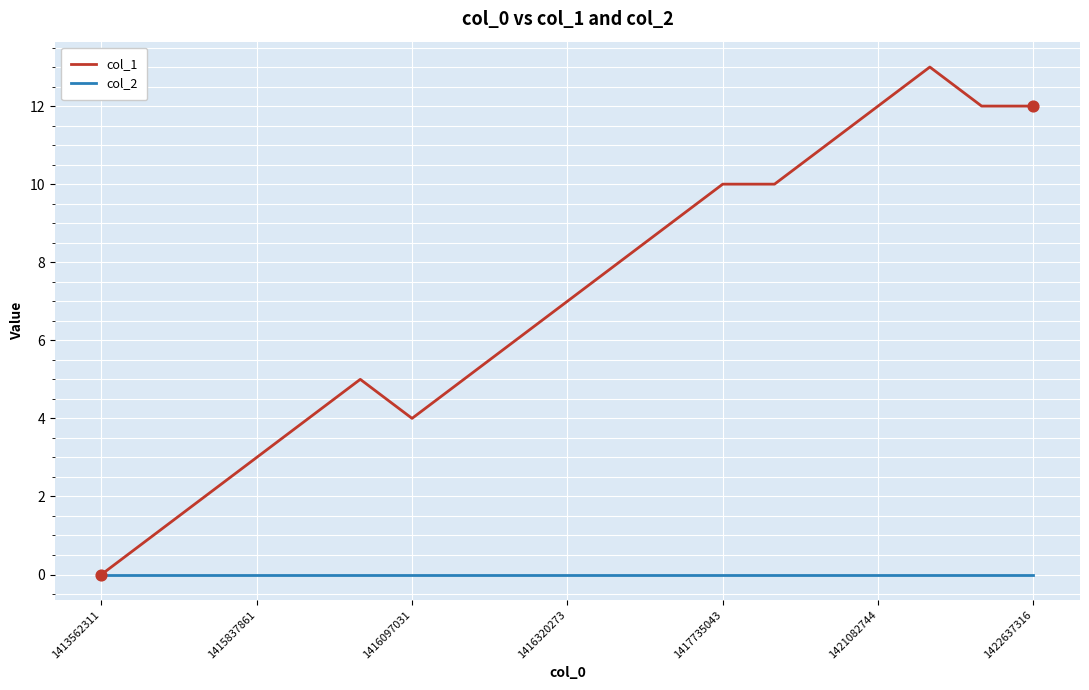

Which series has the largest total across all categories?

col_1